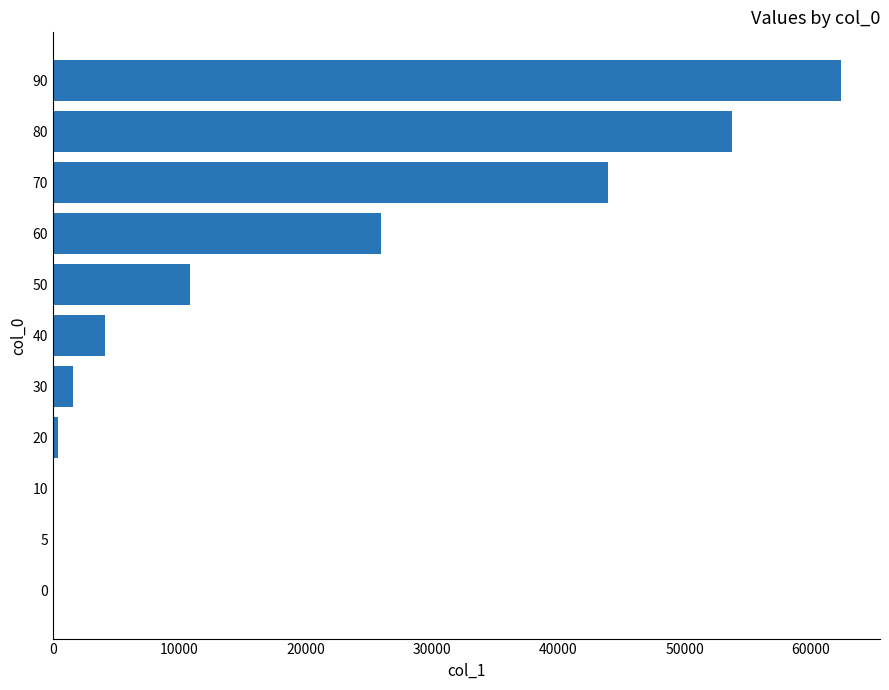

Does the chart contain stacked bars?

No